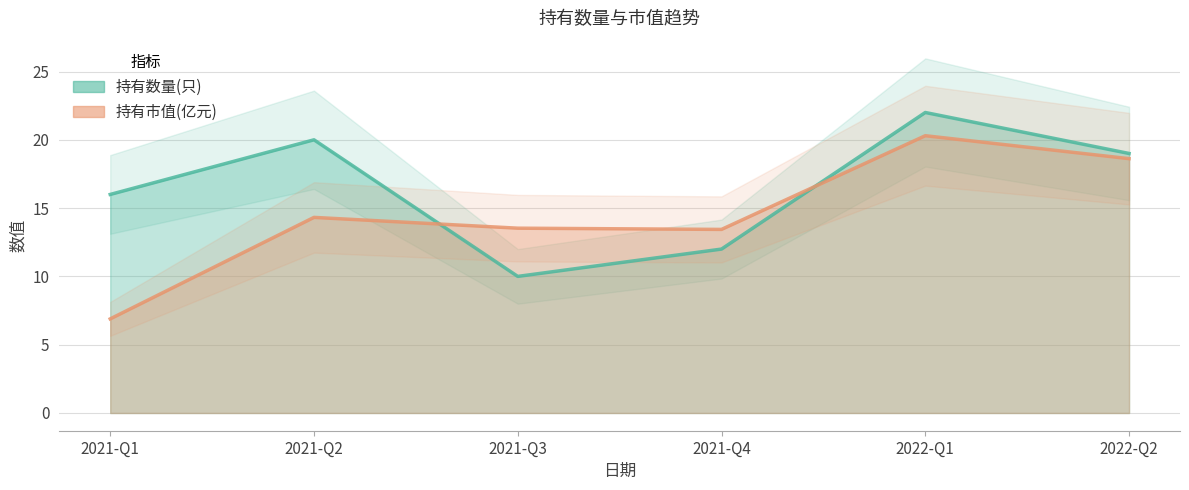

What is the difference between the 持有数量(只) values at 2021-Q3 and 2021-Q2?

10.0